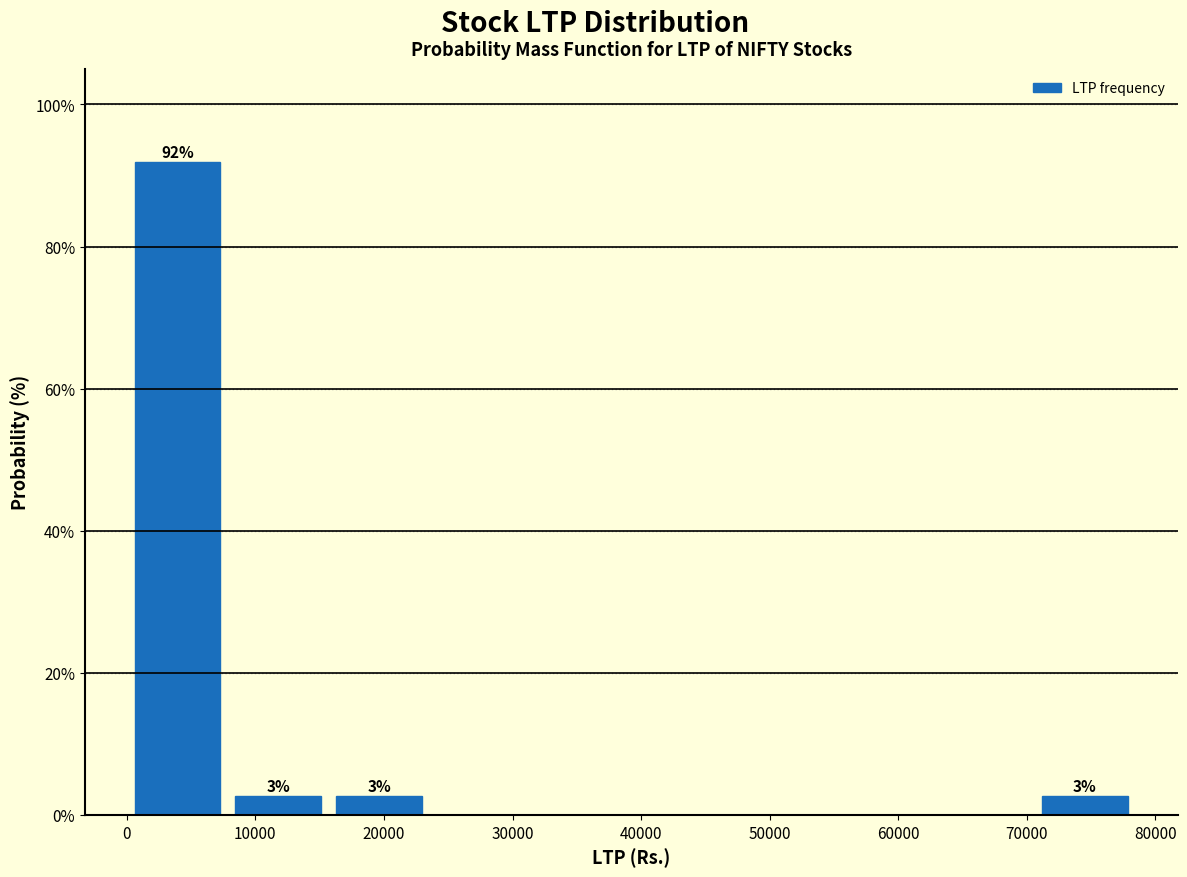

Over which range of the x-axis is the bar tallest?

0 to 8000